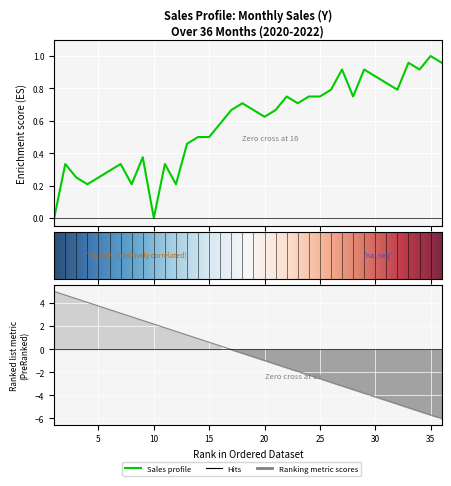

Is this an area chart (filled region under the line)?

No